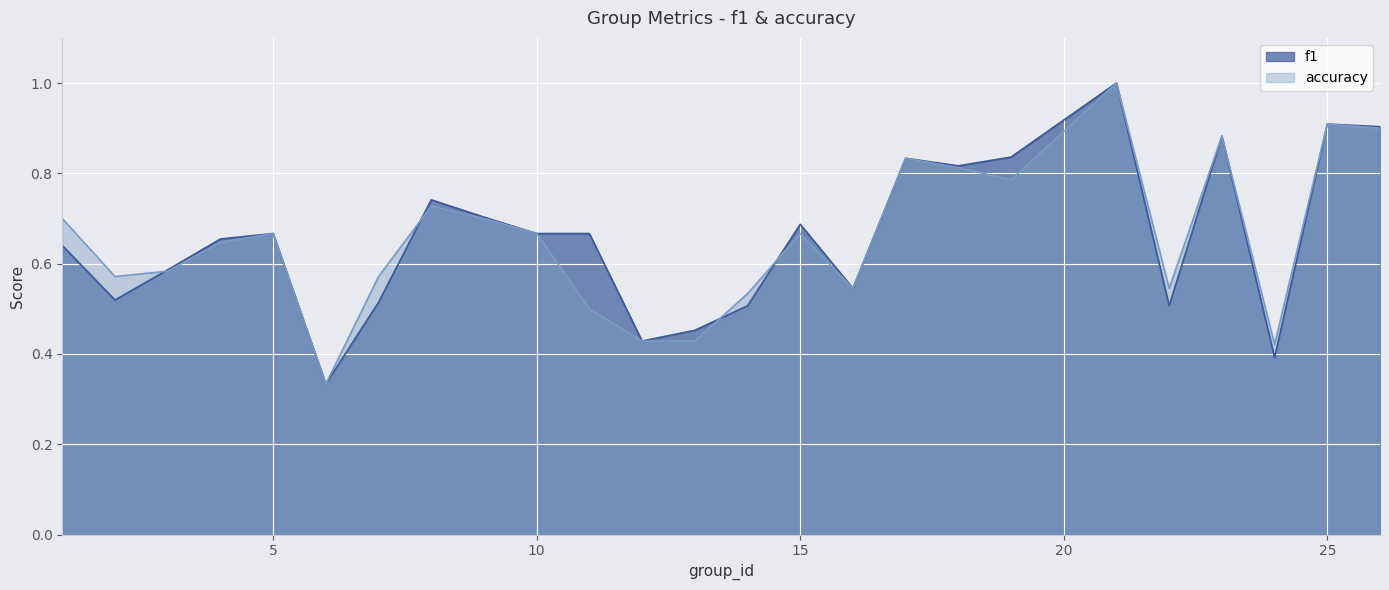

At which label is f1 closest to 0?

6